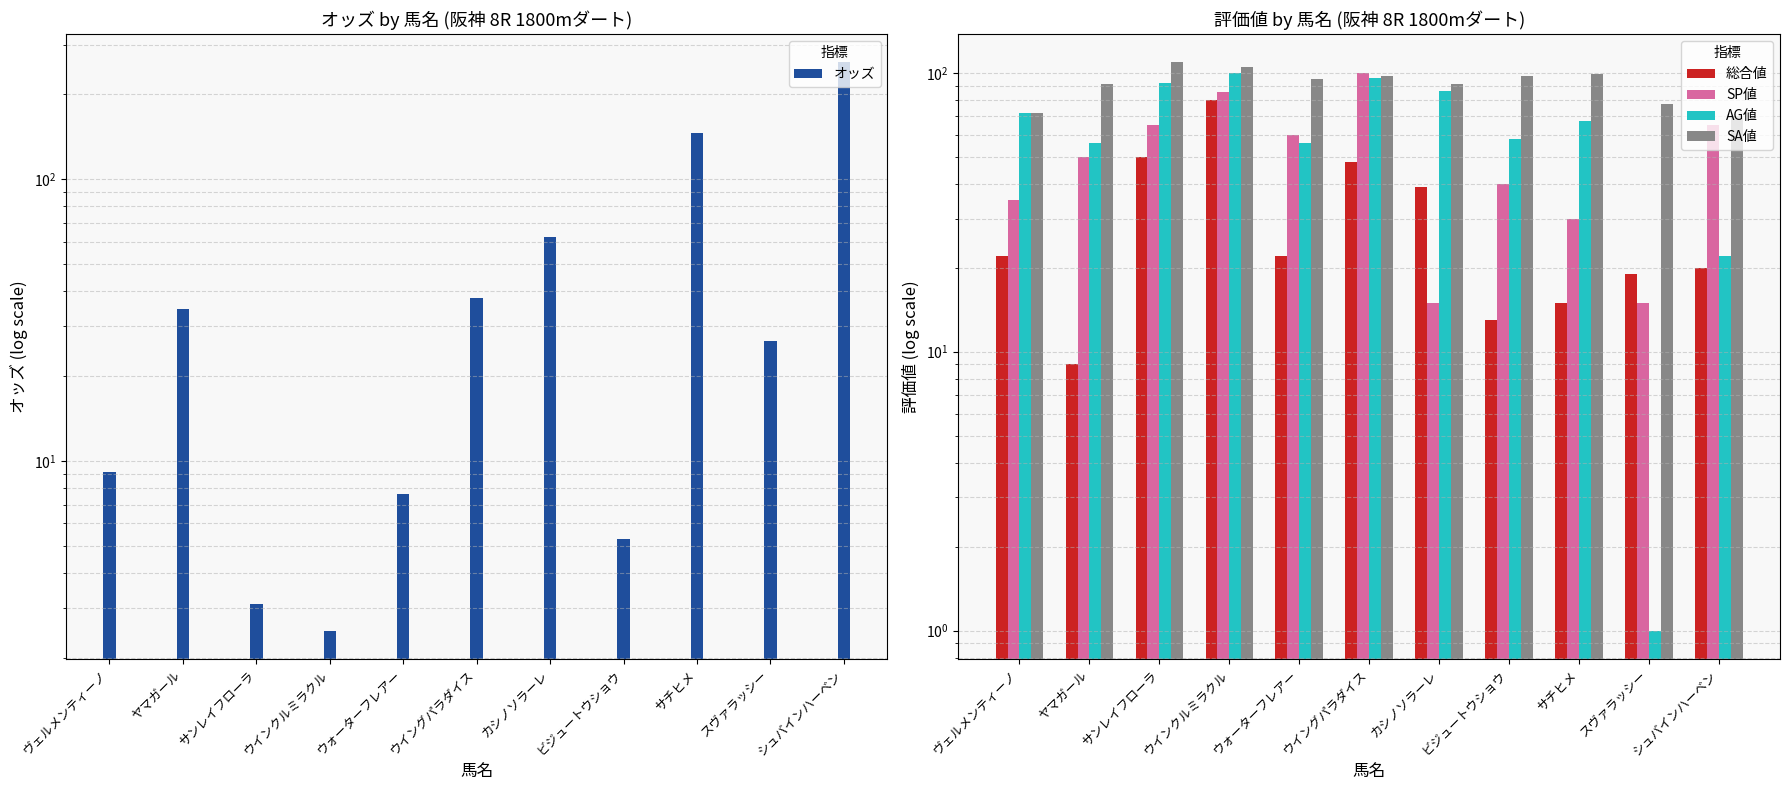

What is the spread (max minus min) of values at スヴァラッシー?

76.0